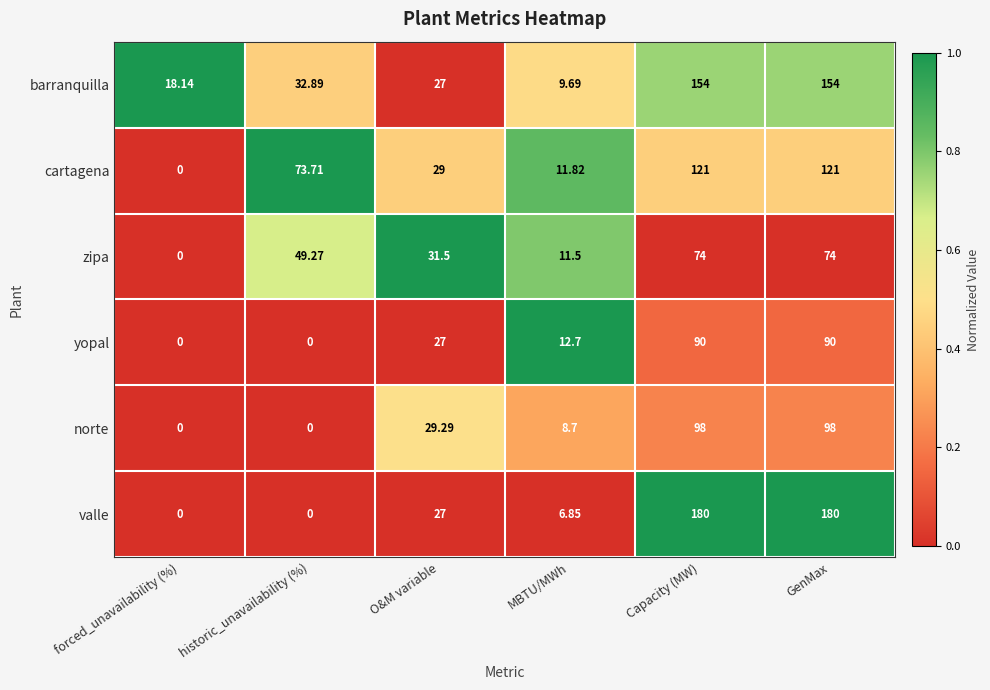

How many data points in norte are above 29?

3